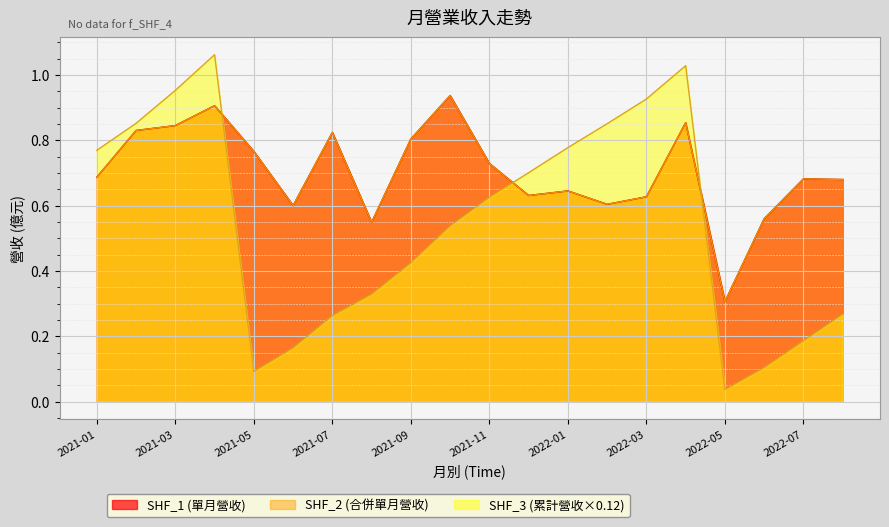

The 合併單月營收 series shows 0.6 at 2021-06. True or false?

True